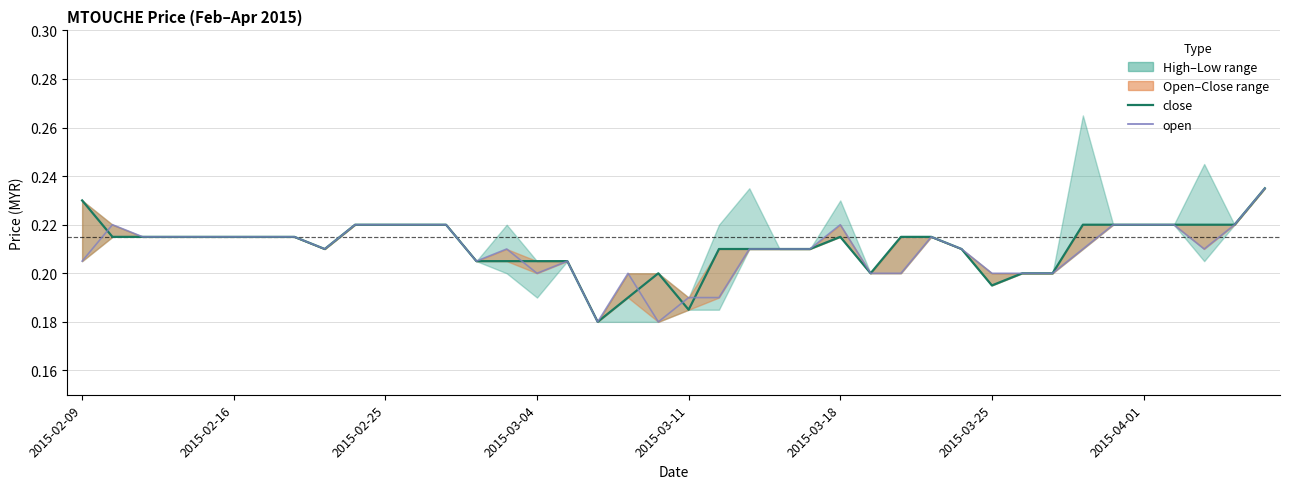

Reading left to right, transcribe all the data shown in this chart.

close: 0.2	0.2	0.2	0.2	0.2	0.2	0.2	0.2	0.2	0.2	0.2	0.2	0.2	0.2	0.2	0.2	0.2	0.2	0.2	0.2	0.2	0.2	0.2	0.2	0.2	0.2	0.2	0.2	0.2	0.2	0.2	0.2	0.2	0.2	0.2	0.2	0.2	0.2	0.2	0.2
open: 0.2	0.2	0.2	0.2	0.2	0.2	0.2	0.2	0.2	0.2	0.2	0.2	0.2	0.2	0.2	0.2	0.2	0.2	0.2	0.2	0.2	0.2	0.2	0.2	0.2	0.2	0.2	0.2	0.2	0.2	0.2	0.2	0.2	0.2	0.2	0.2	0.2	0.2	0.2	0.2